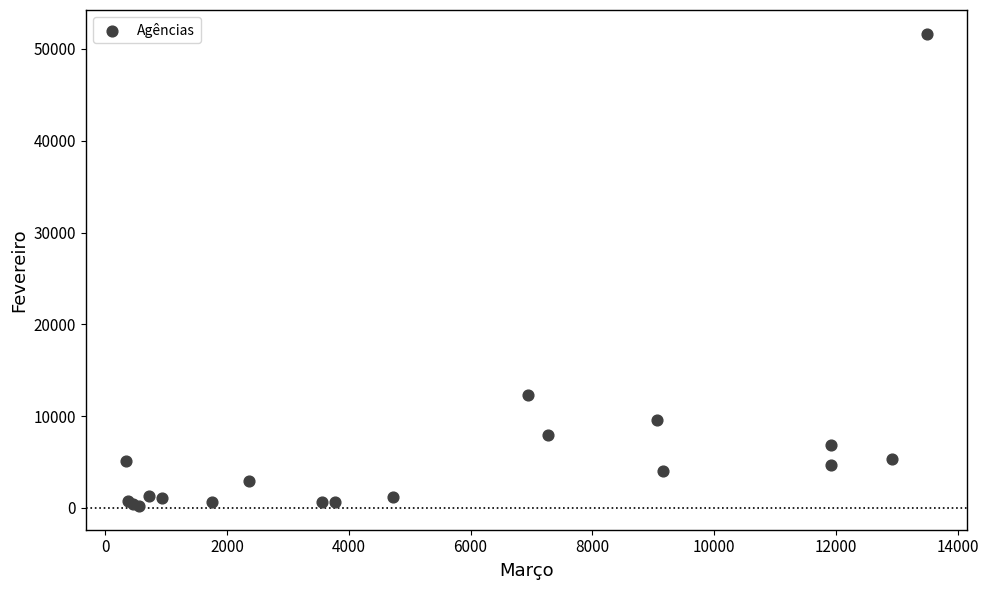

What Y value in the scatter plot is closest to 25930?

12272.5